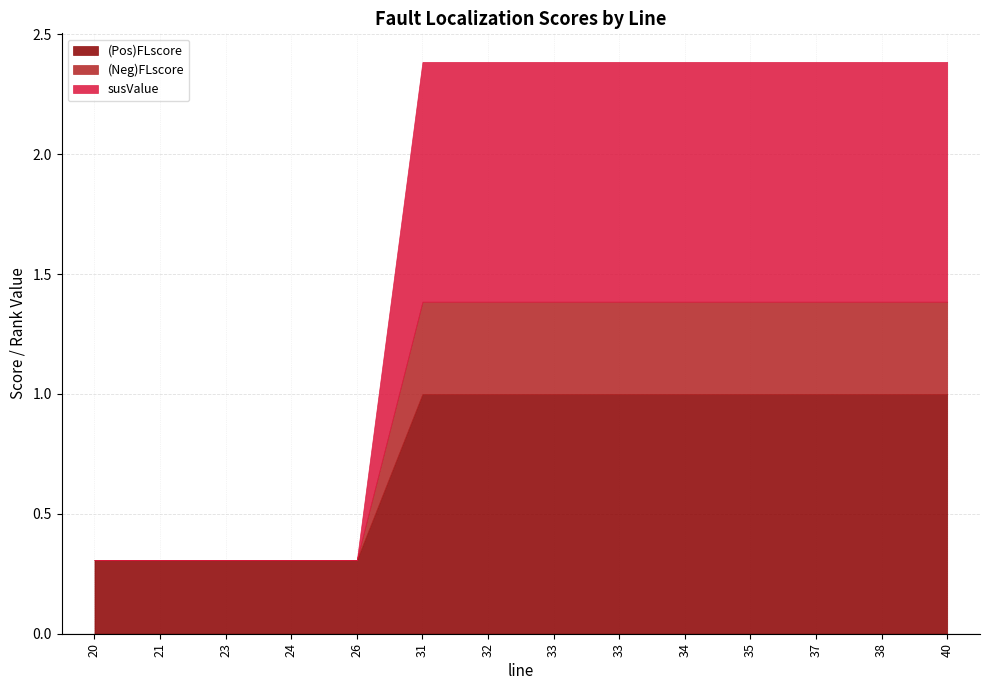

What value does the susValue series have at 37?

1.0